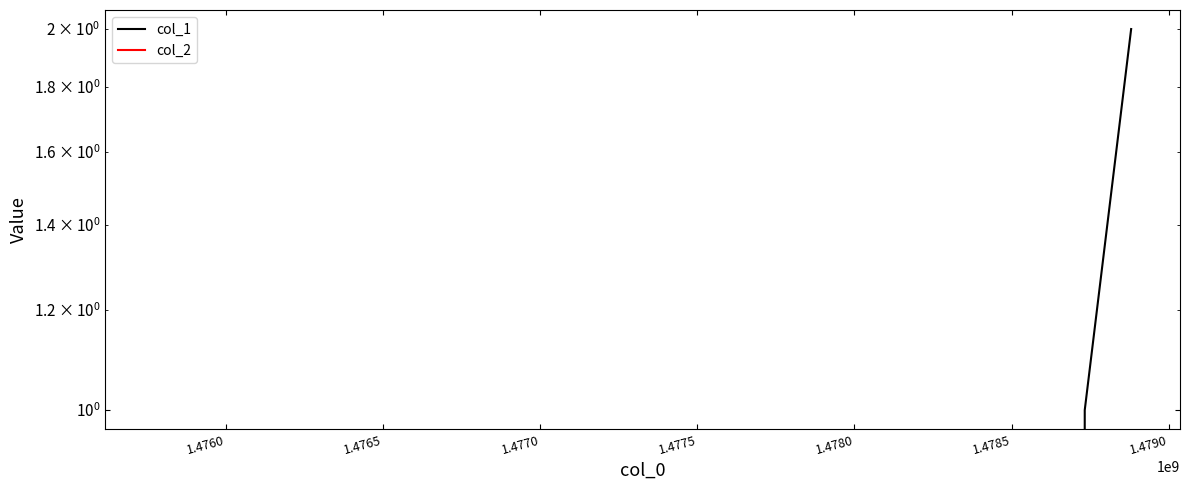

Count the number of data series in this chart.

2